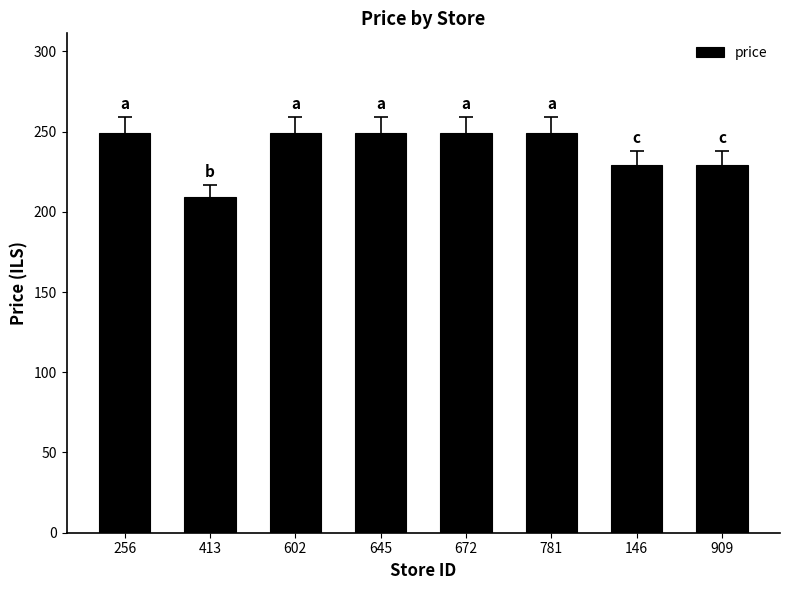

What position from the left is 602?

3